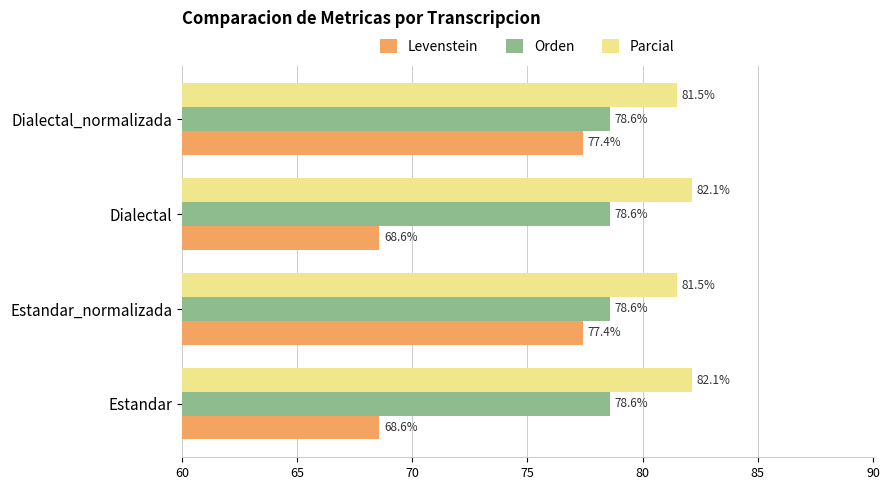

The Parcial series shows 115.4 at Dialectal_normalizada. True or false?

False